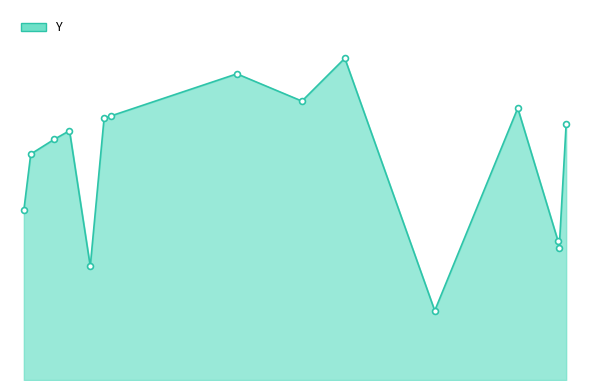

Is this an area chart (filled region under the line)?

Yes